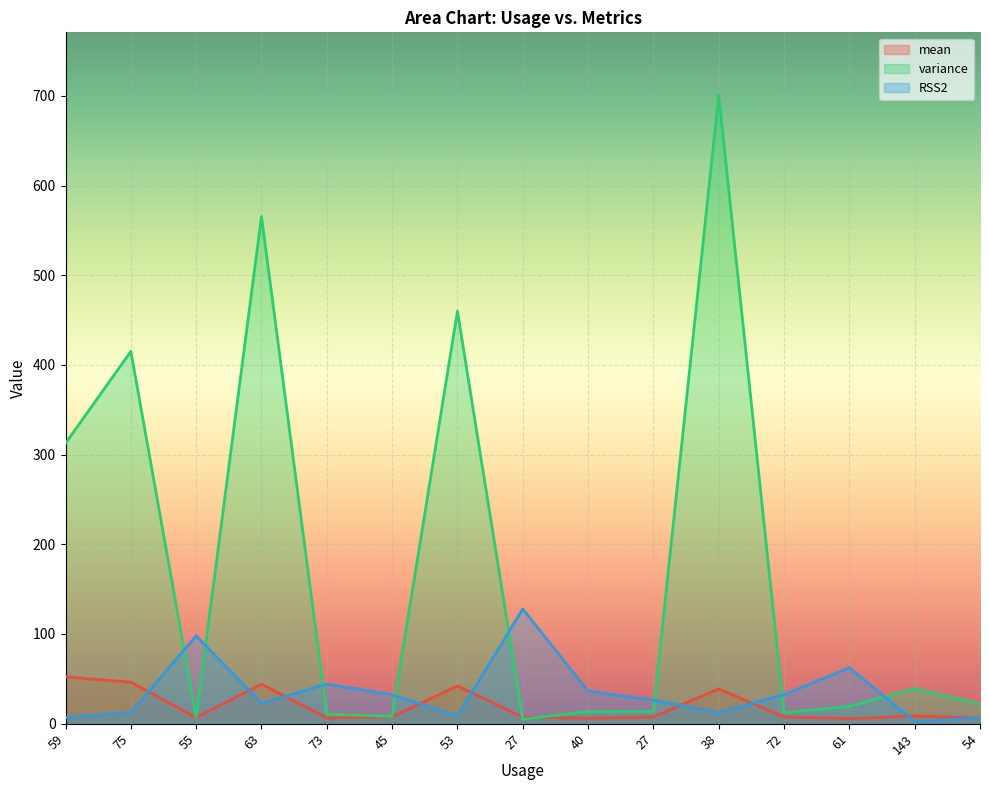

What is the value of the mean point at the 6th from the left?

7.6